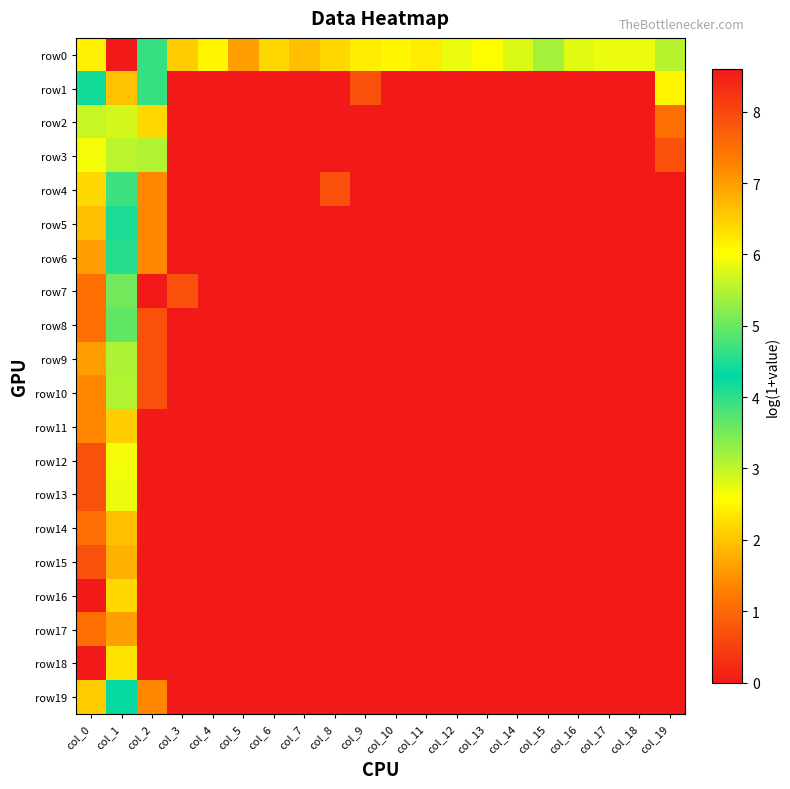

At how many categories does at least one series exceed 2?

18